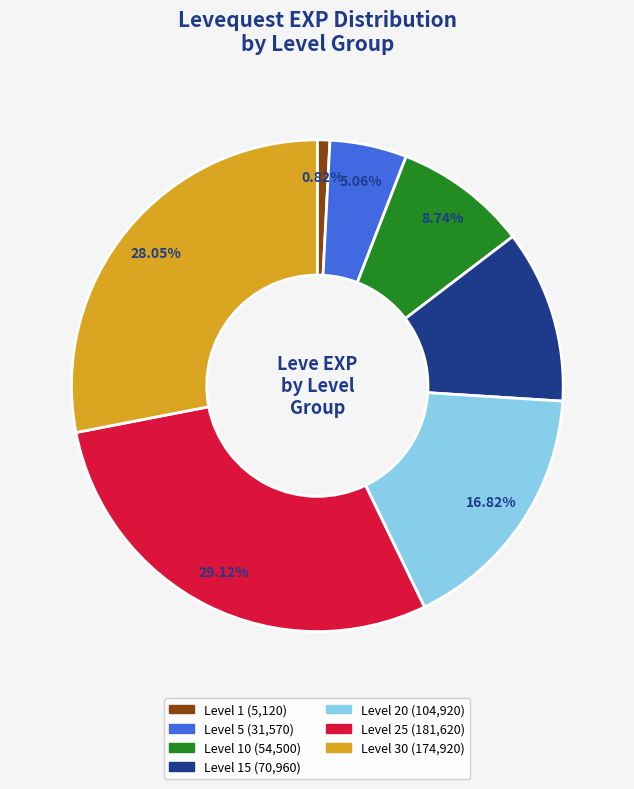

Is there any slice that represents more than half of the pie?

No